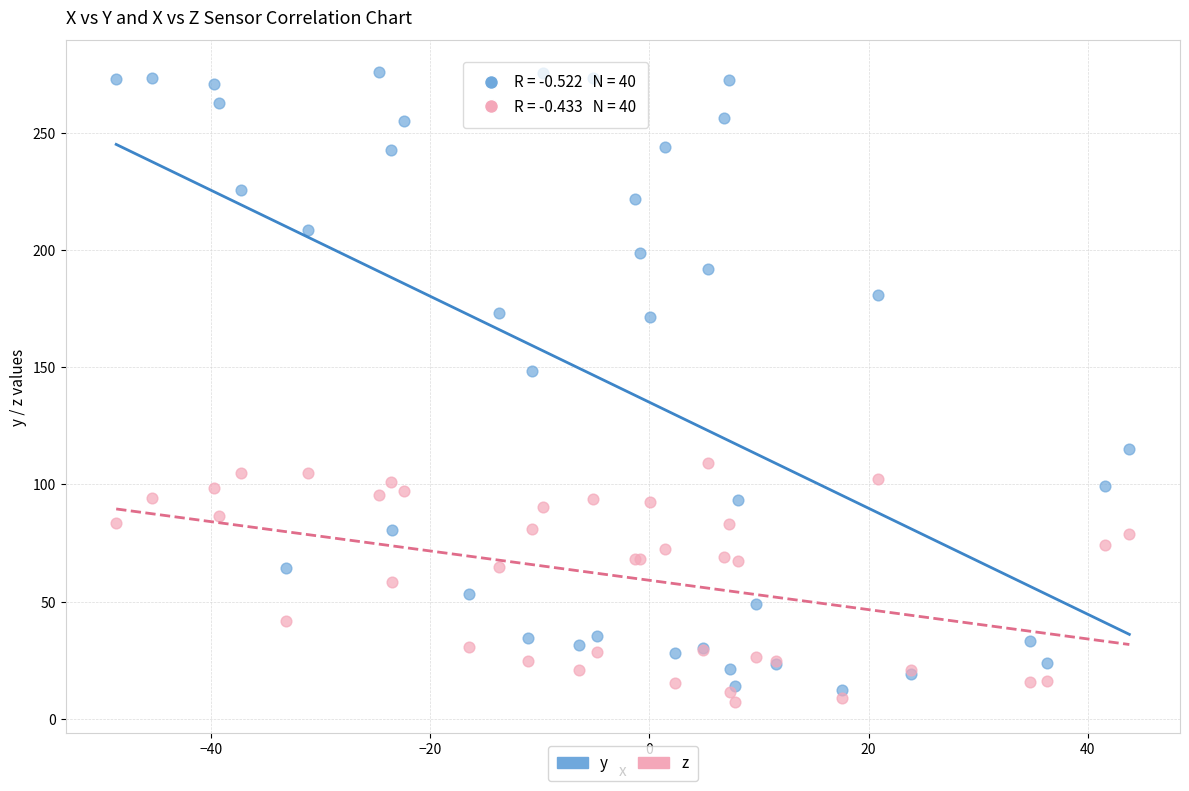

What is the X range (max minus min) for the scatter plot?

92.5